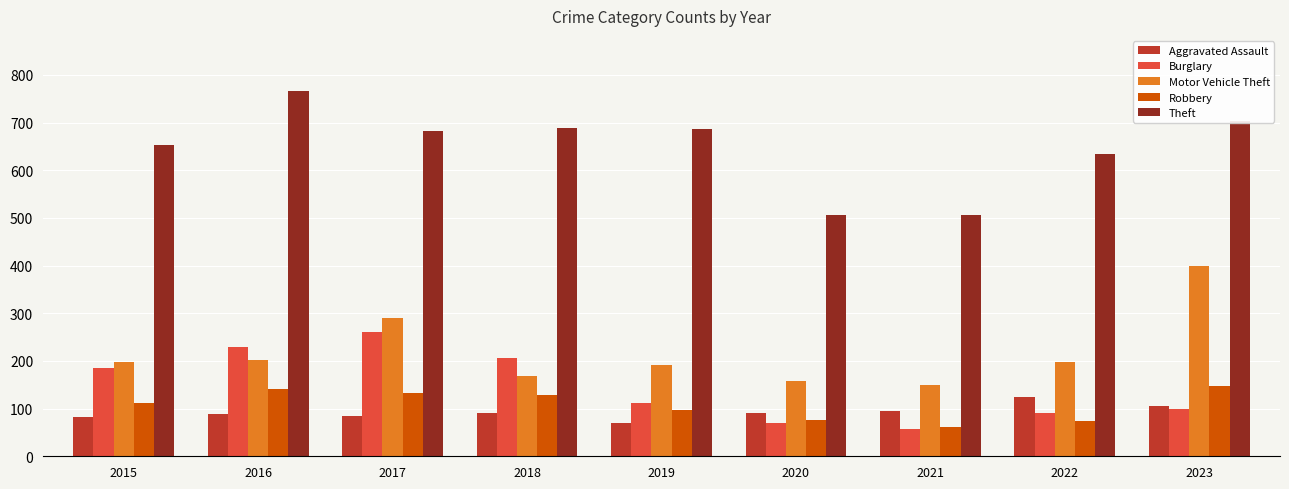

Which series changed the most between 2021 and 2023?

Motor Vehicle Theft